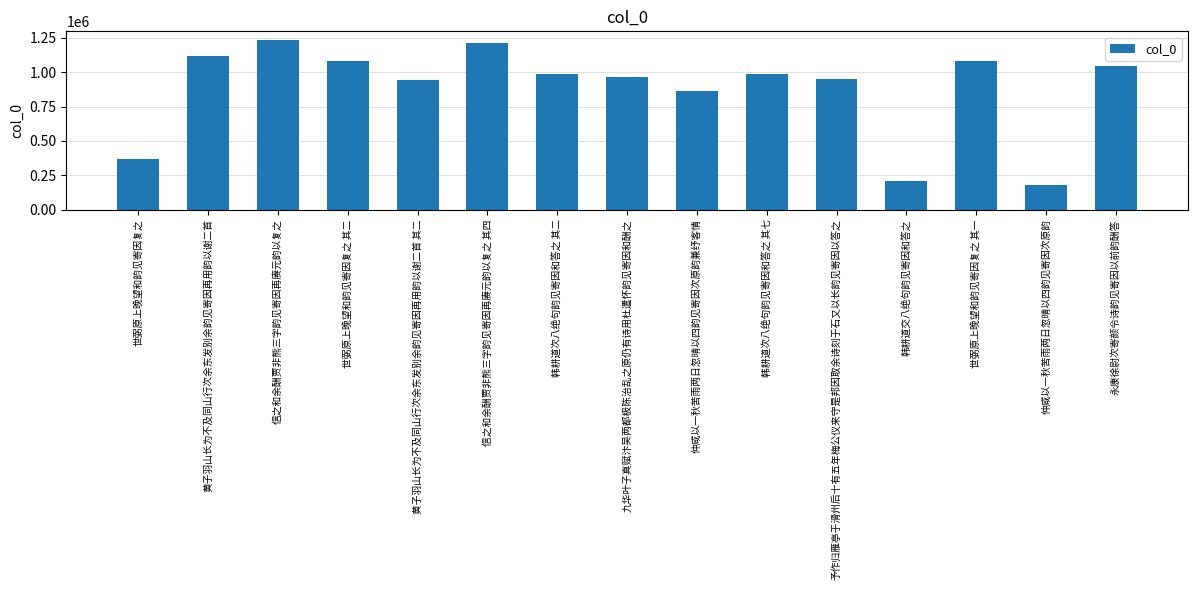

What is the difference between the second highest and second lowest values?

1002403